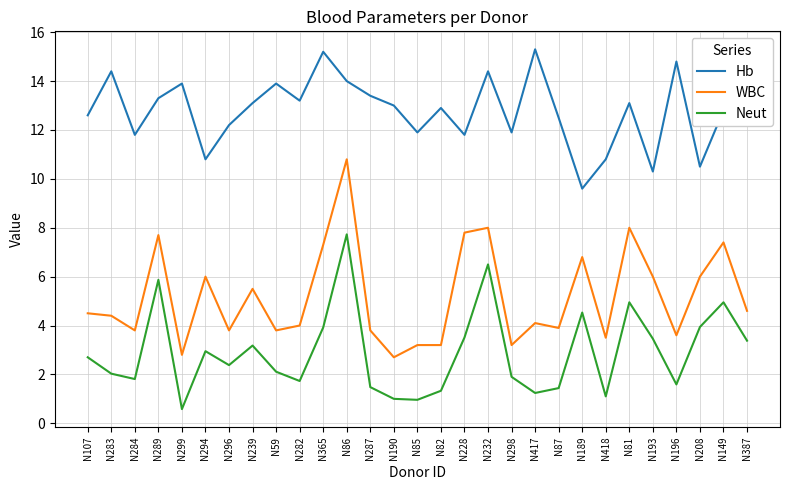

Count the number of data series in this chart.

3